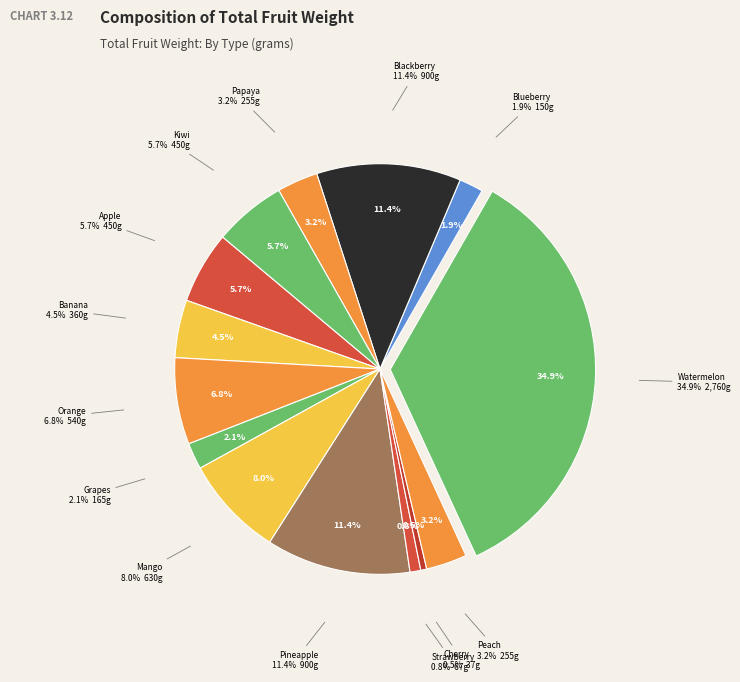

What is the change in value from Orange to Blackberry?

+360